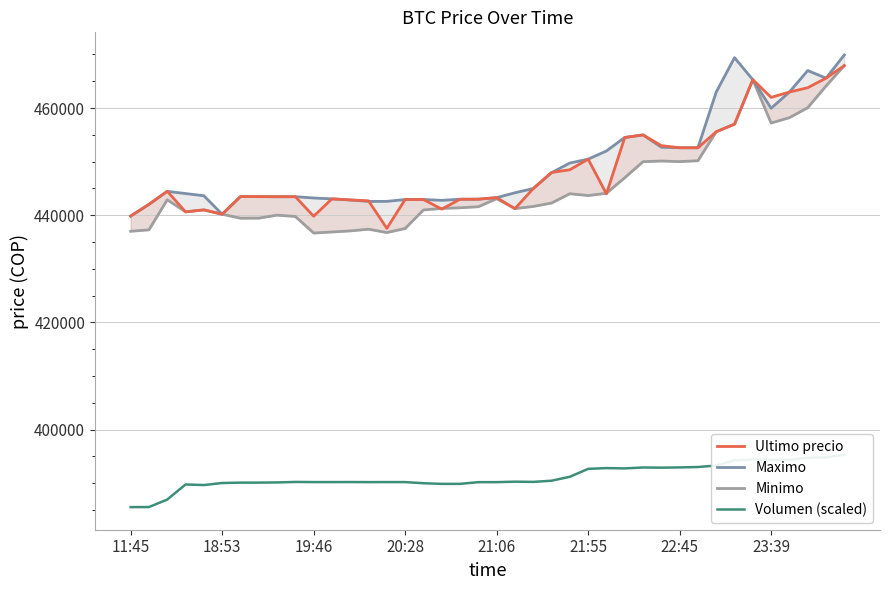

Is it true that Volumen (scaled) equals 539274.7 at 26?

False